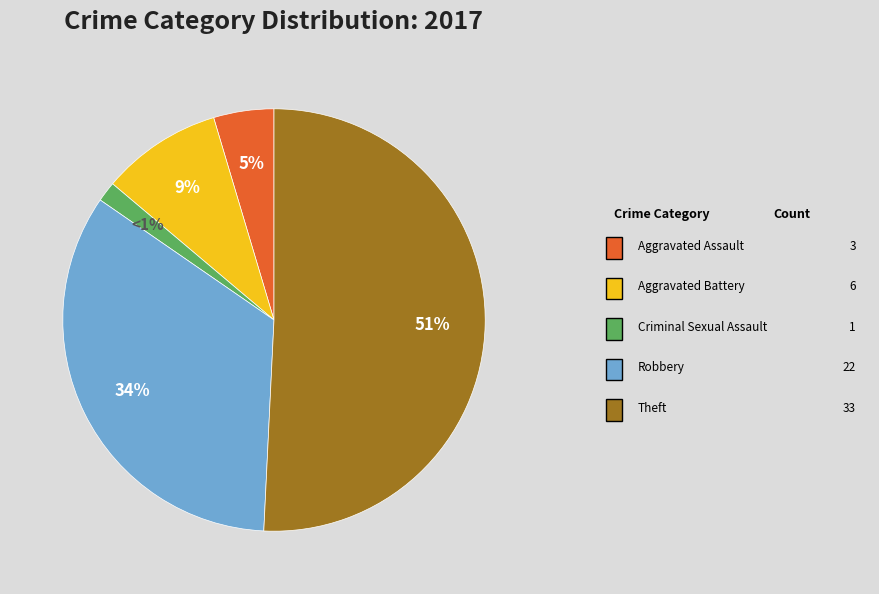

The Aggravated Assault slice represents 11% of the pie. True or false?

False